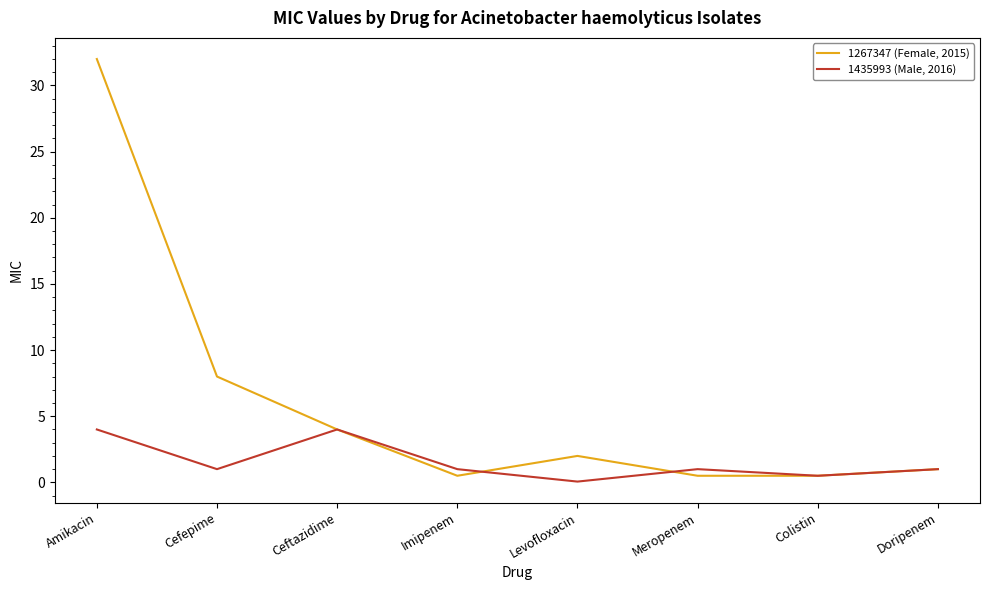

What is the difference between the 1435993 (Male, 2016) values at Doripenem and Levofloxacin?

0.9